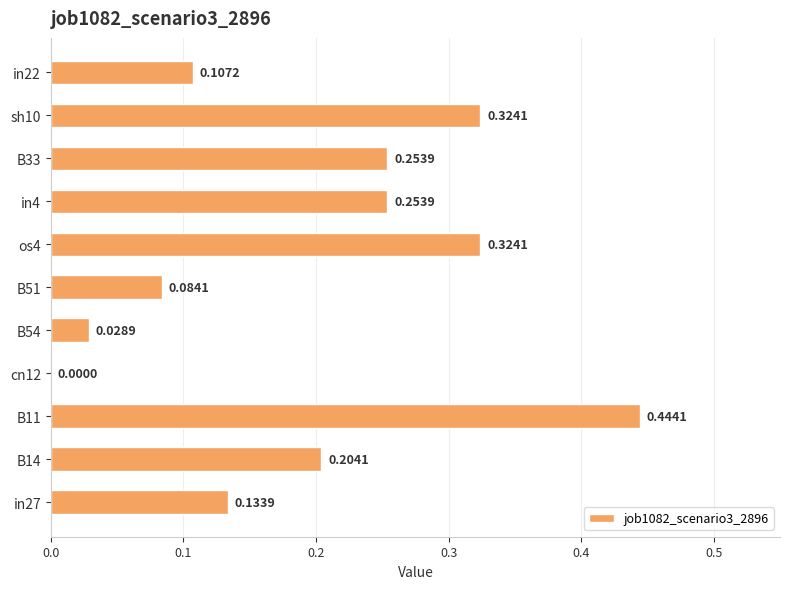

What is the sum of all values?

2.2